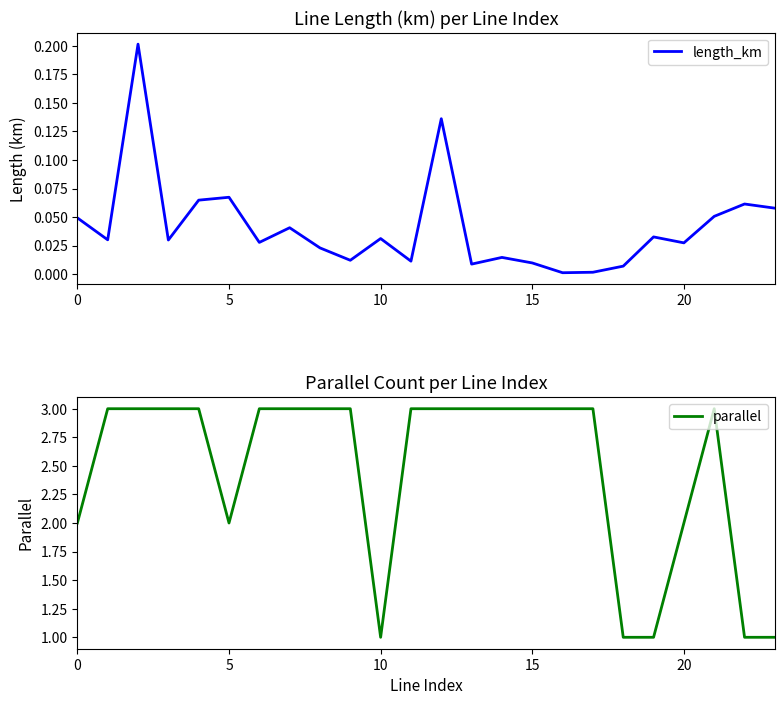

At which label does length_km reach its minimum?

16